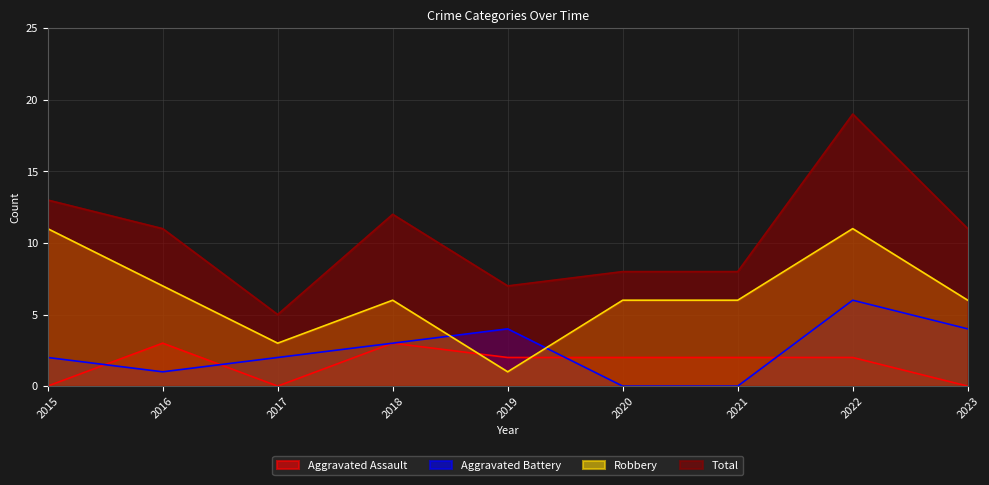

What is the total value across all series at 2018?

24